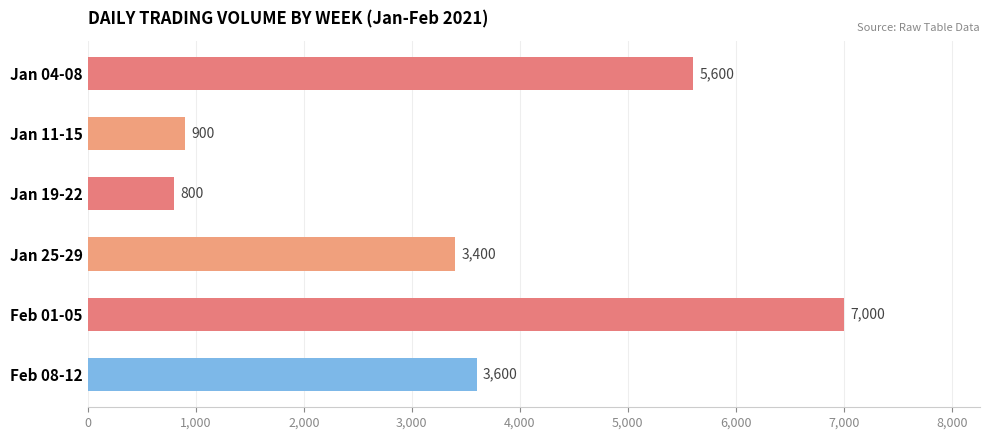

What is the smallest value displayed?

800